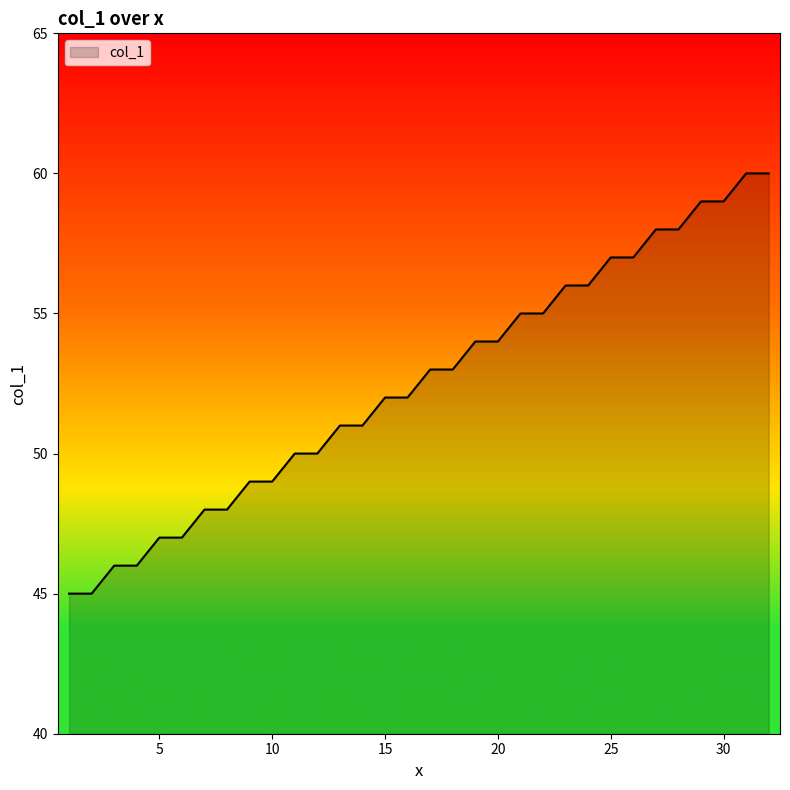

How many values are below 53?

16